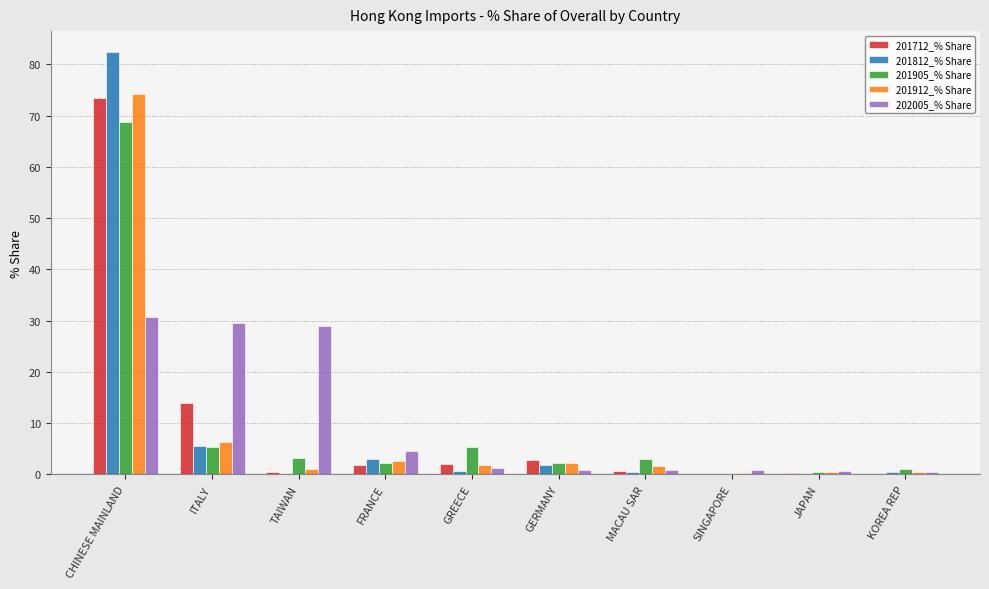

Between CHINESE MAINLAND and GREECE, which series saw the biggest shift?

201812_% Share